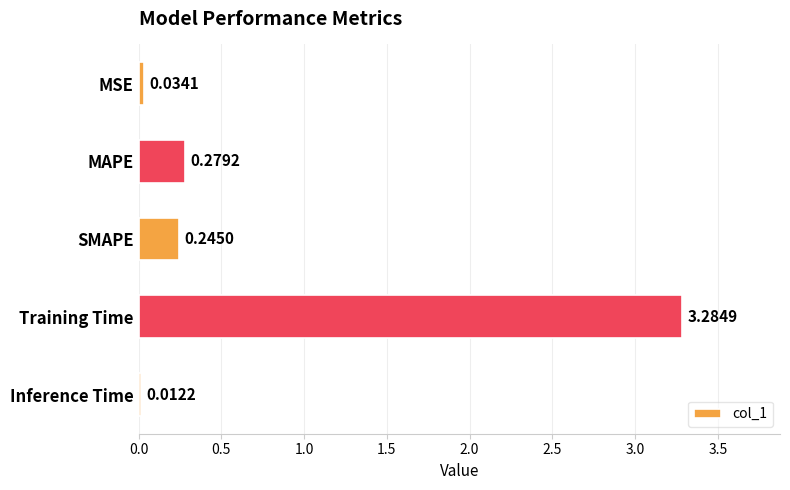

How many bars are there in total?

5